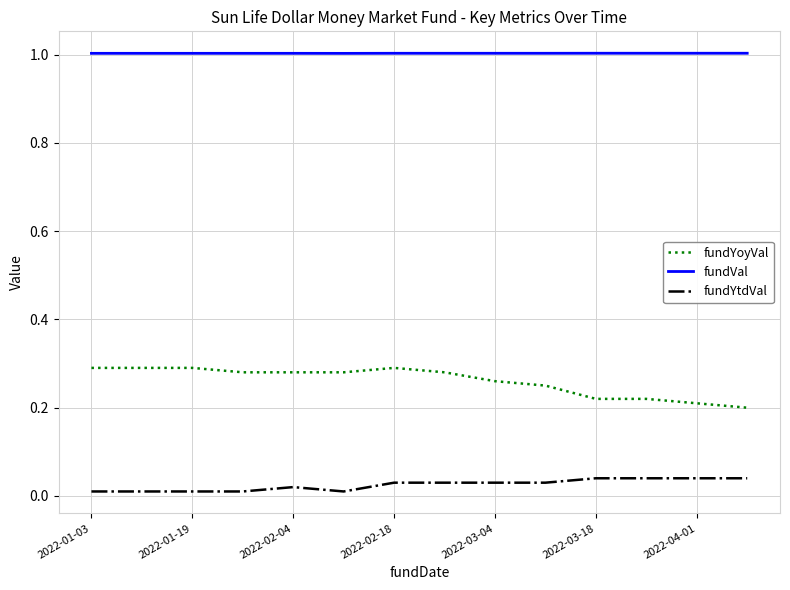

Count the fundYoyVal values in the range 0 to 1.

14